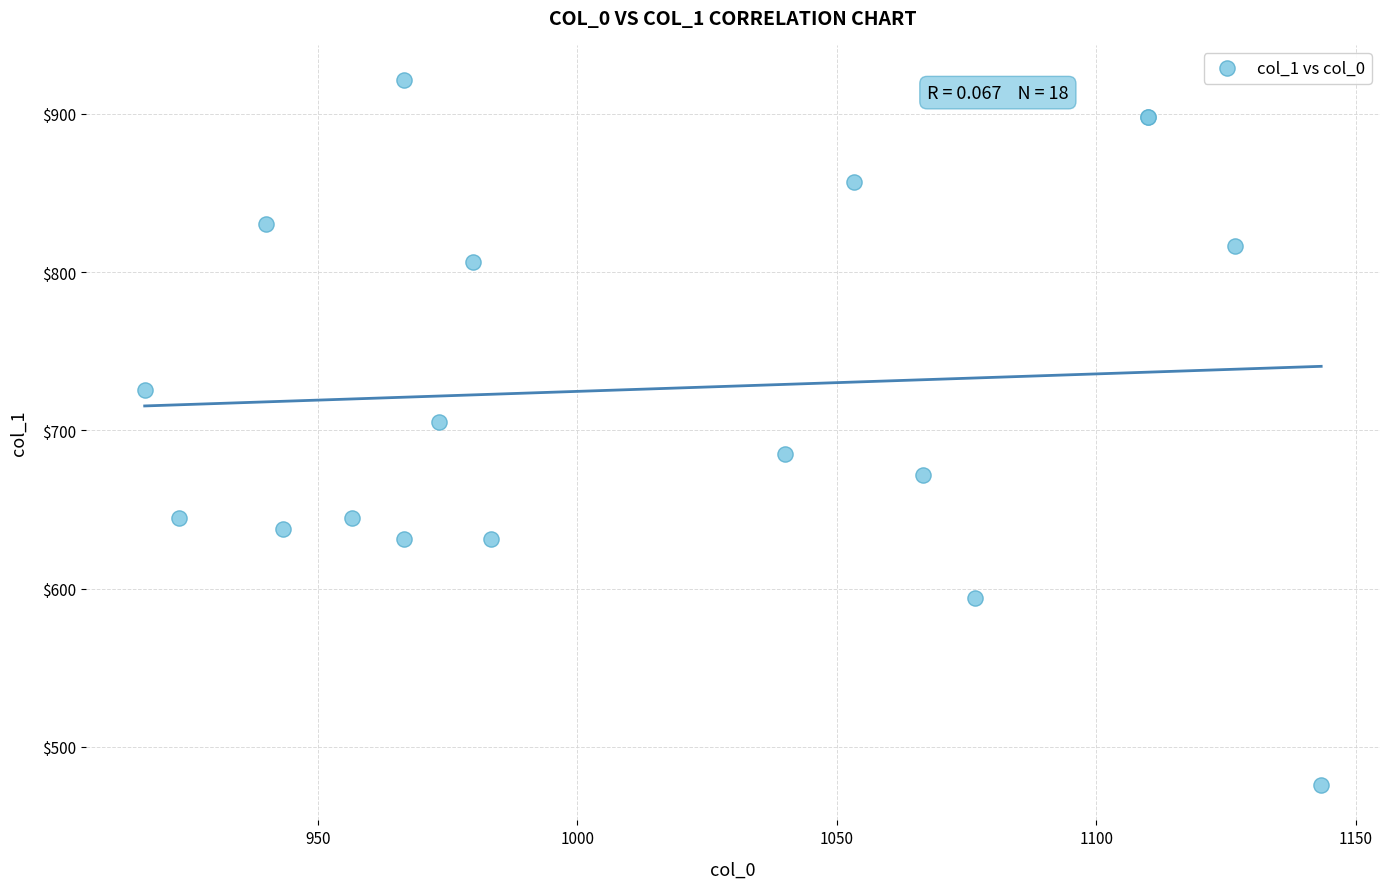

What Y value in the scatter plot is closest to 698?

705.4